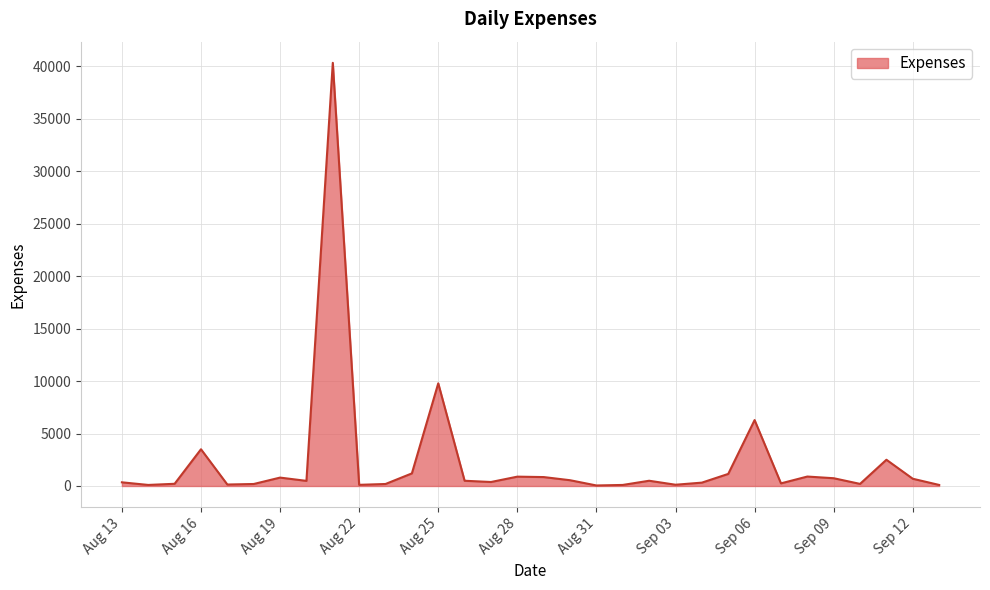

What is the maximum value shown in the chart?

40313